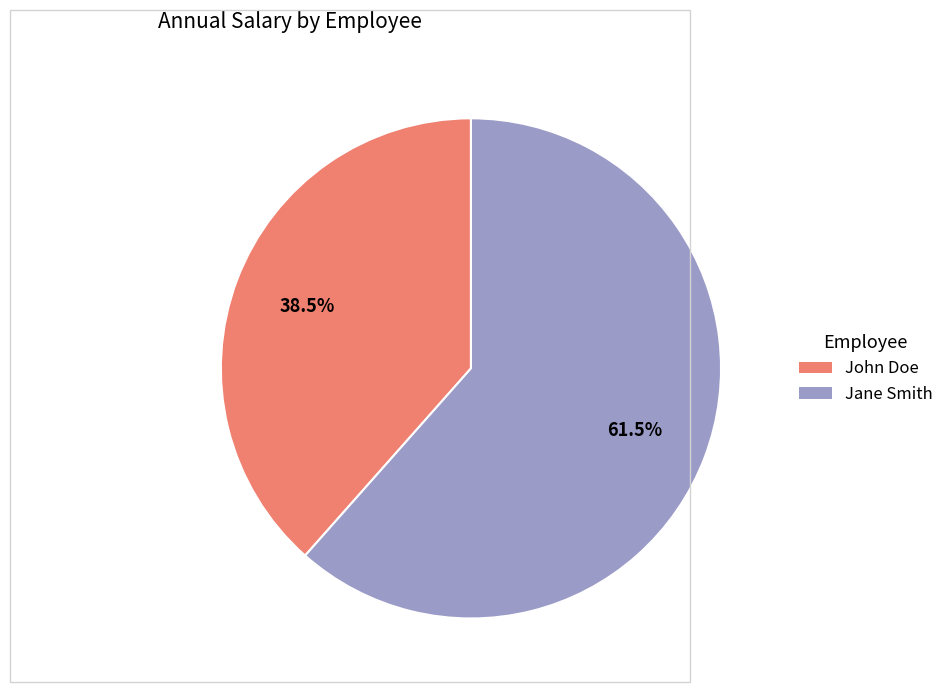

What is the ratio of the value at Jane Smith to the value at John Doe?

1.6